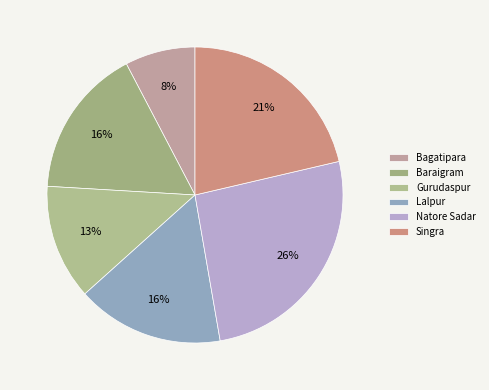

What is the largest slice in the pie chart?

Natore Sadar